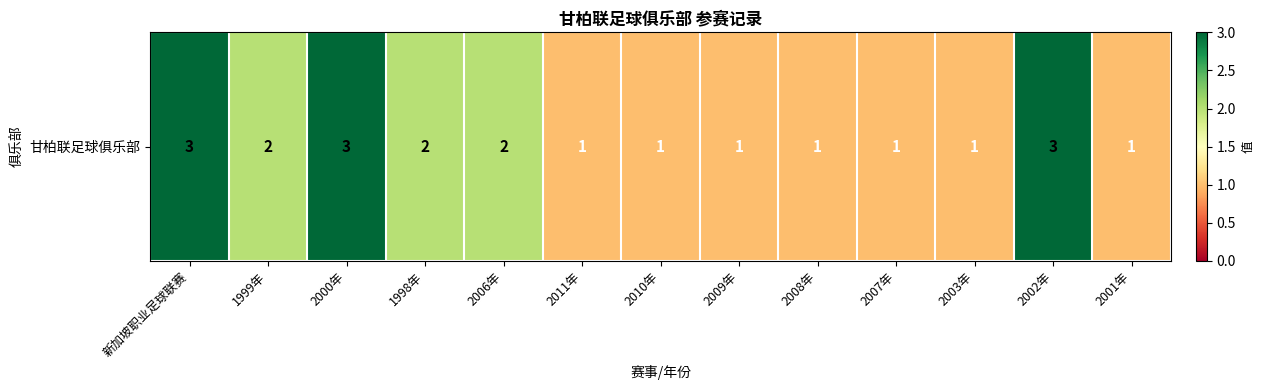

What is the change in value from 2006年 to 2011年?

-1